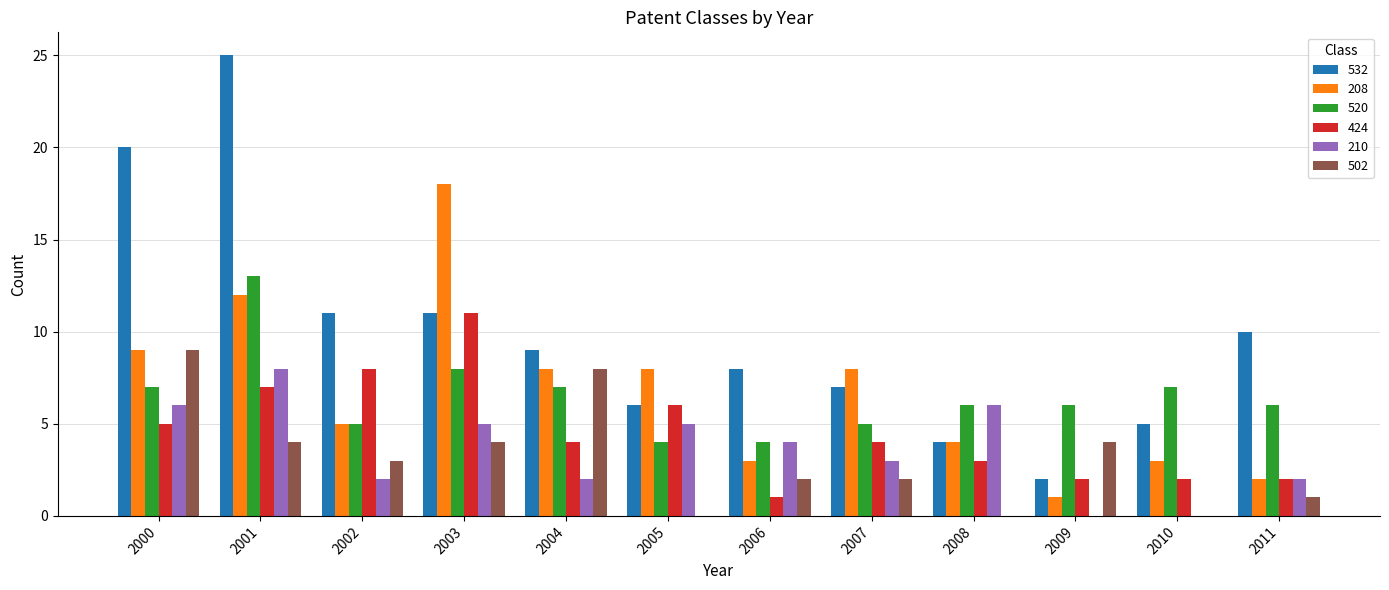

At which label is 210 closest to 4?

2006